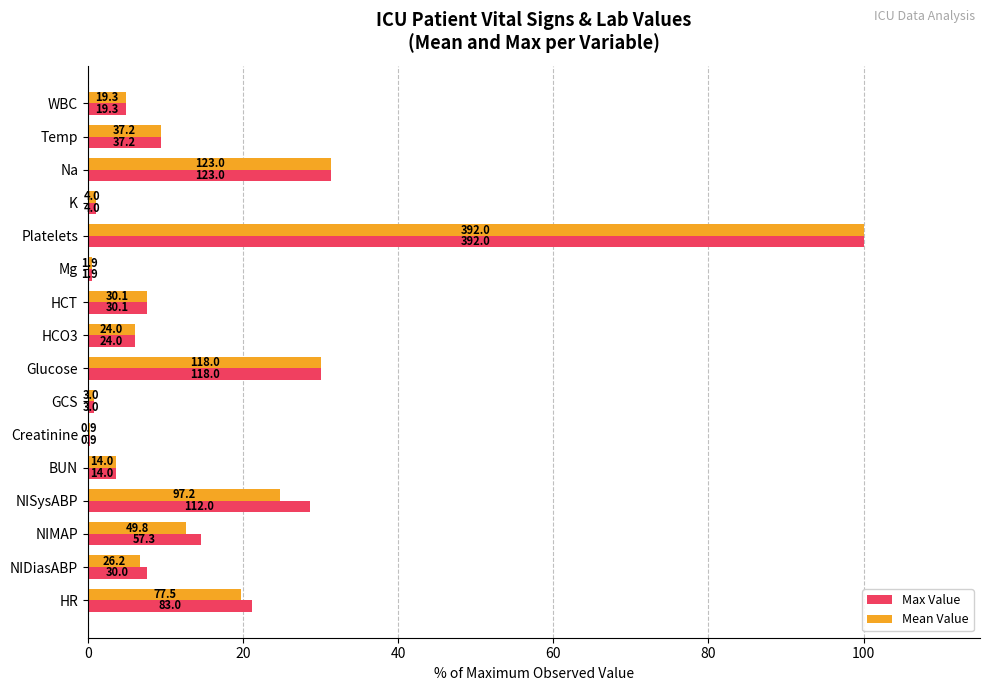

What are all the series names shown in the legend?

Max Value, Mean Value